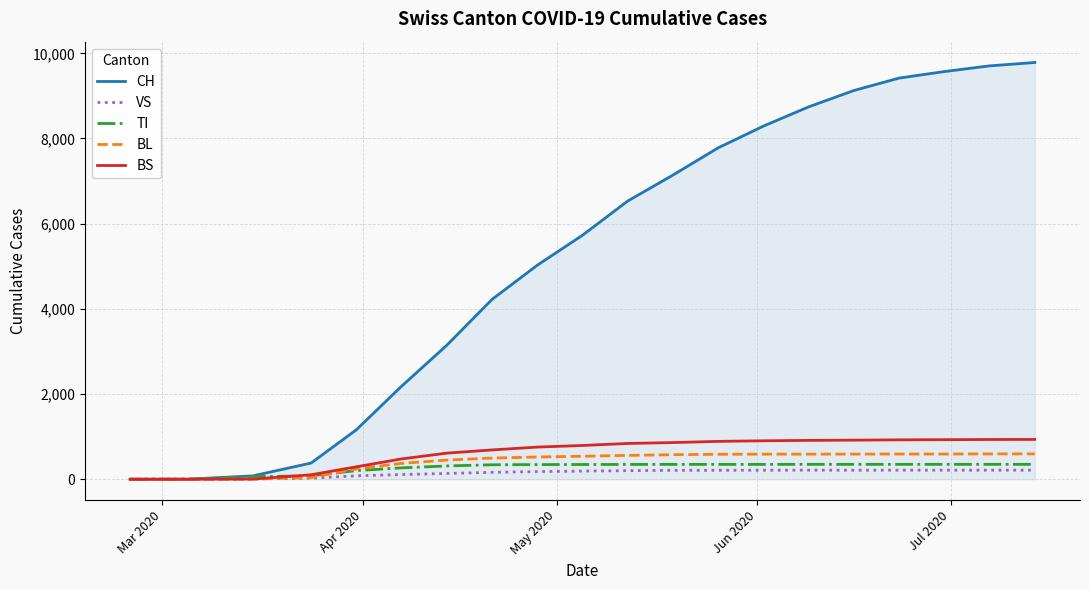

Which series has the largest total across all categories?

CH